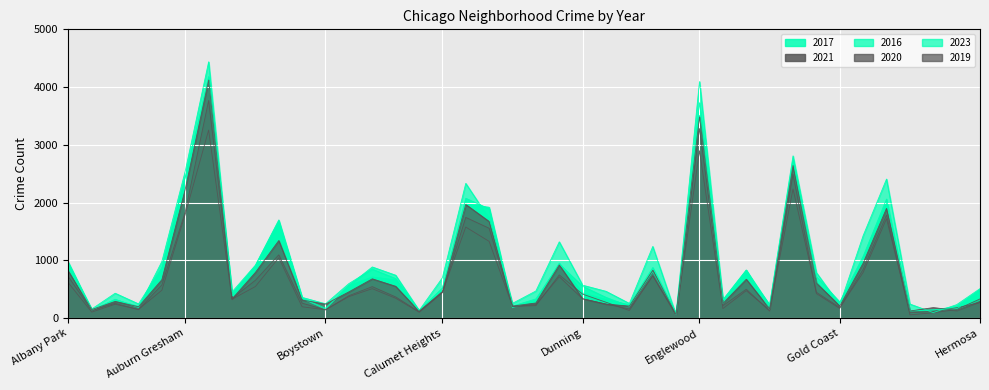

At which label does 2021 reach its peak?

Austin